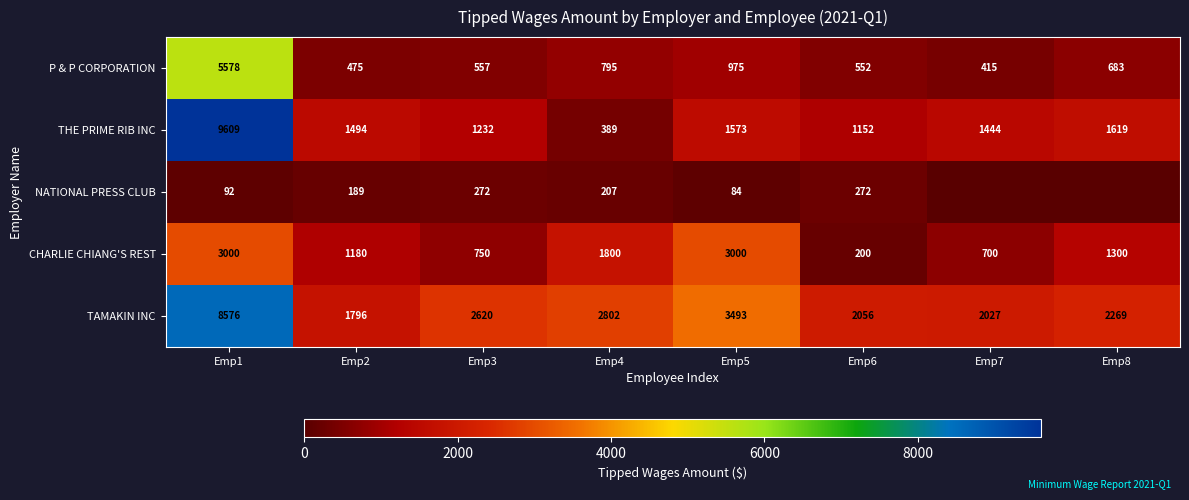

The CHARLIE CHIANG'S REST series shows 4196.4 at Emp1. True or false?

False